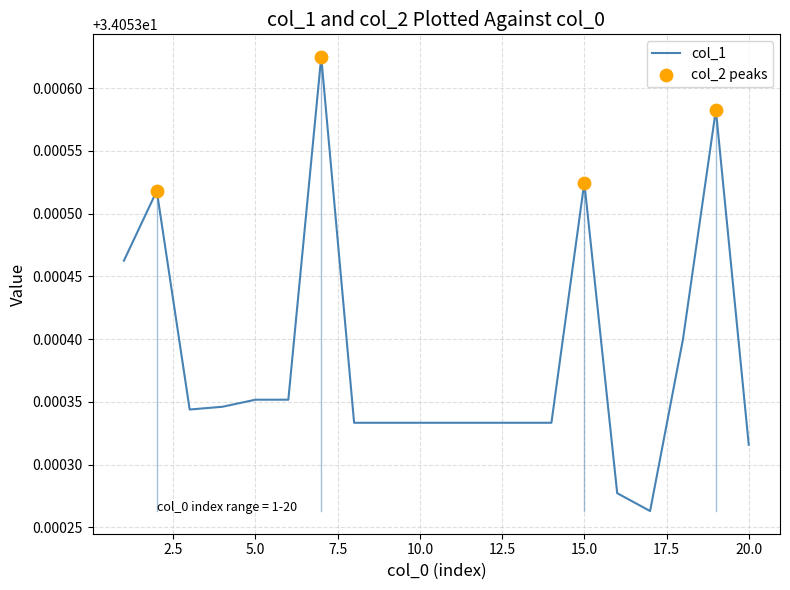

How many lines are shown in the chart?

1